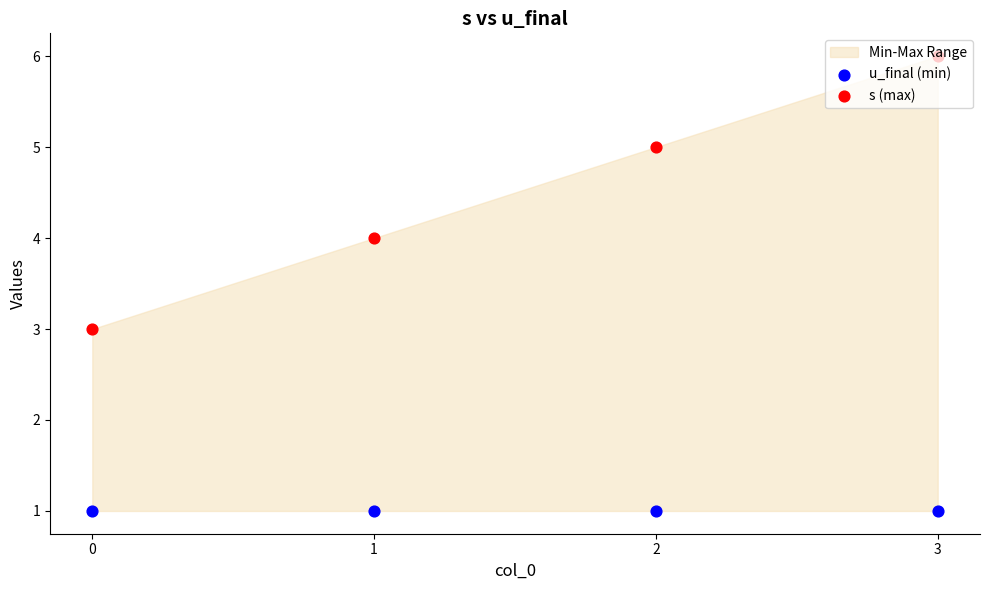

At how many categories does at least one series exceed 4?

2